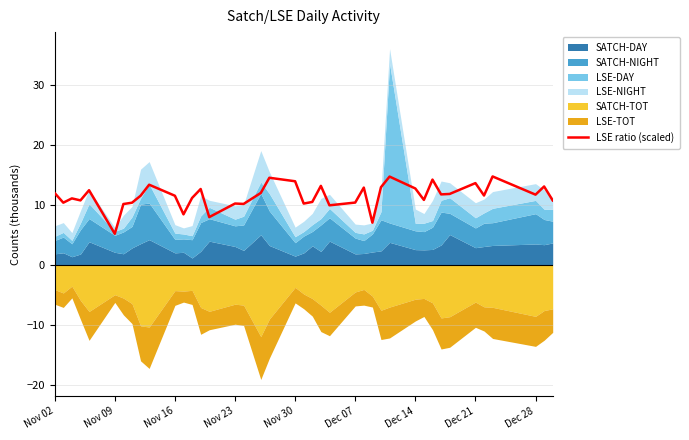

The LSE ratio (scaled) series shows 12.7 at Dec 14. True or false?

True